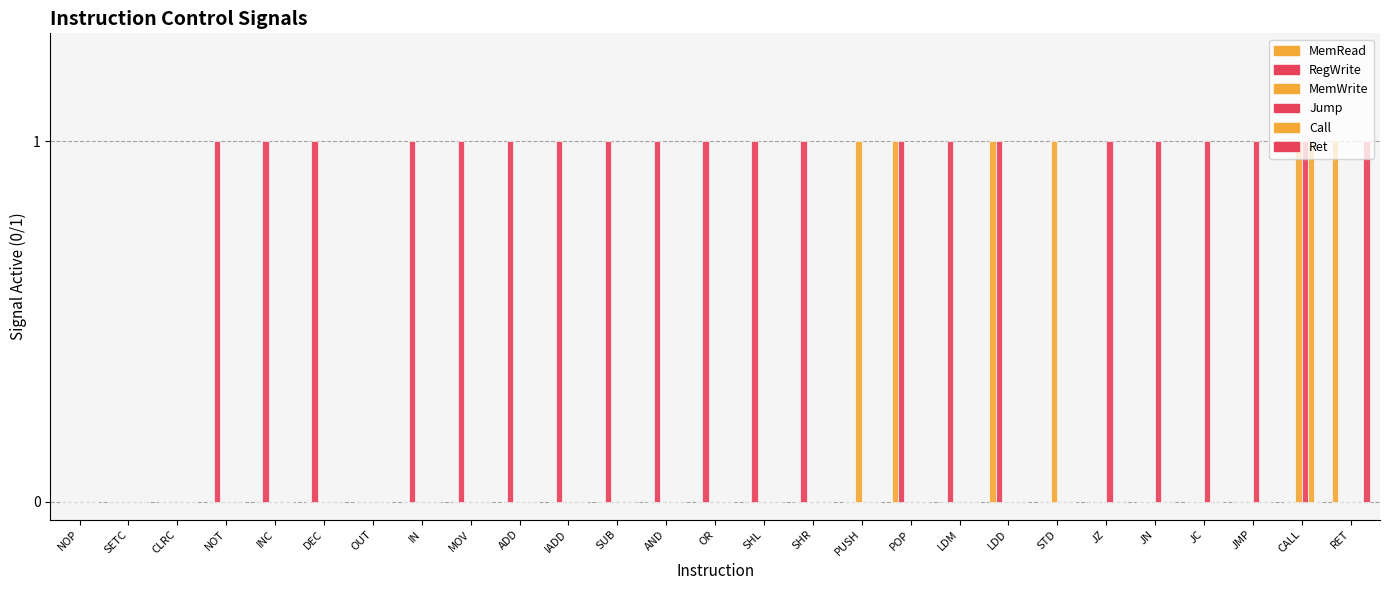

How many groups of bars are there?

27